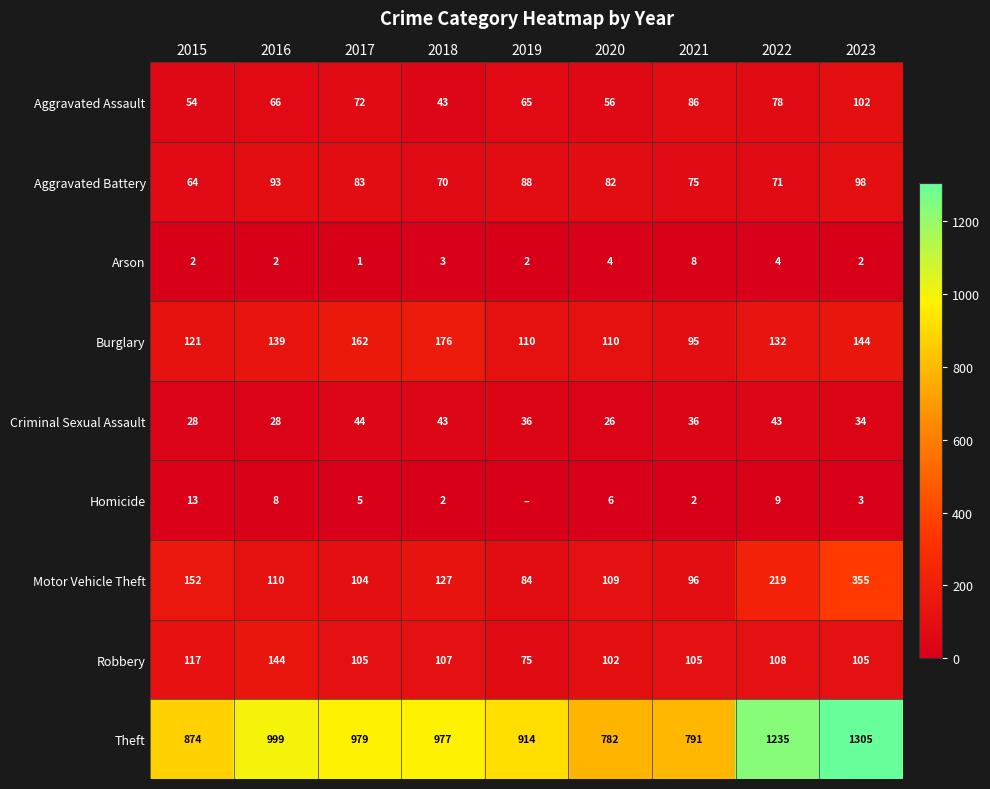

What is the sum of all Motor Vehicle Theft values?

1356